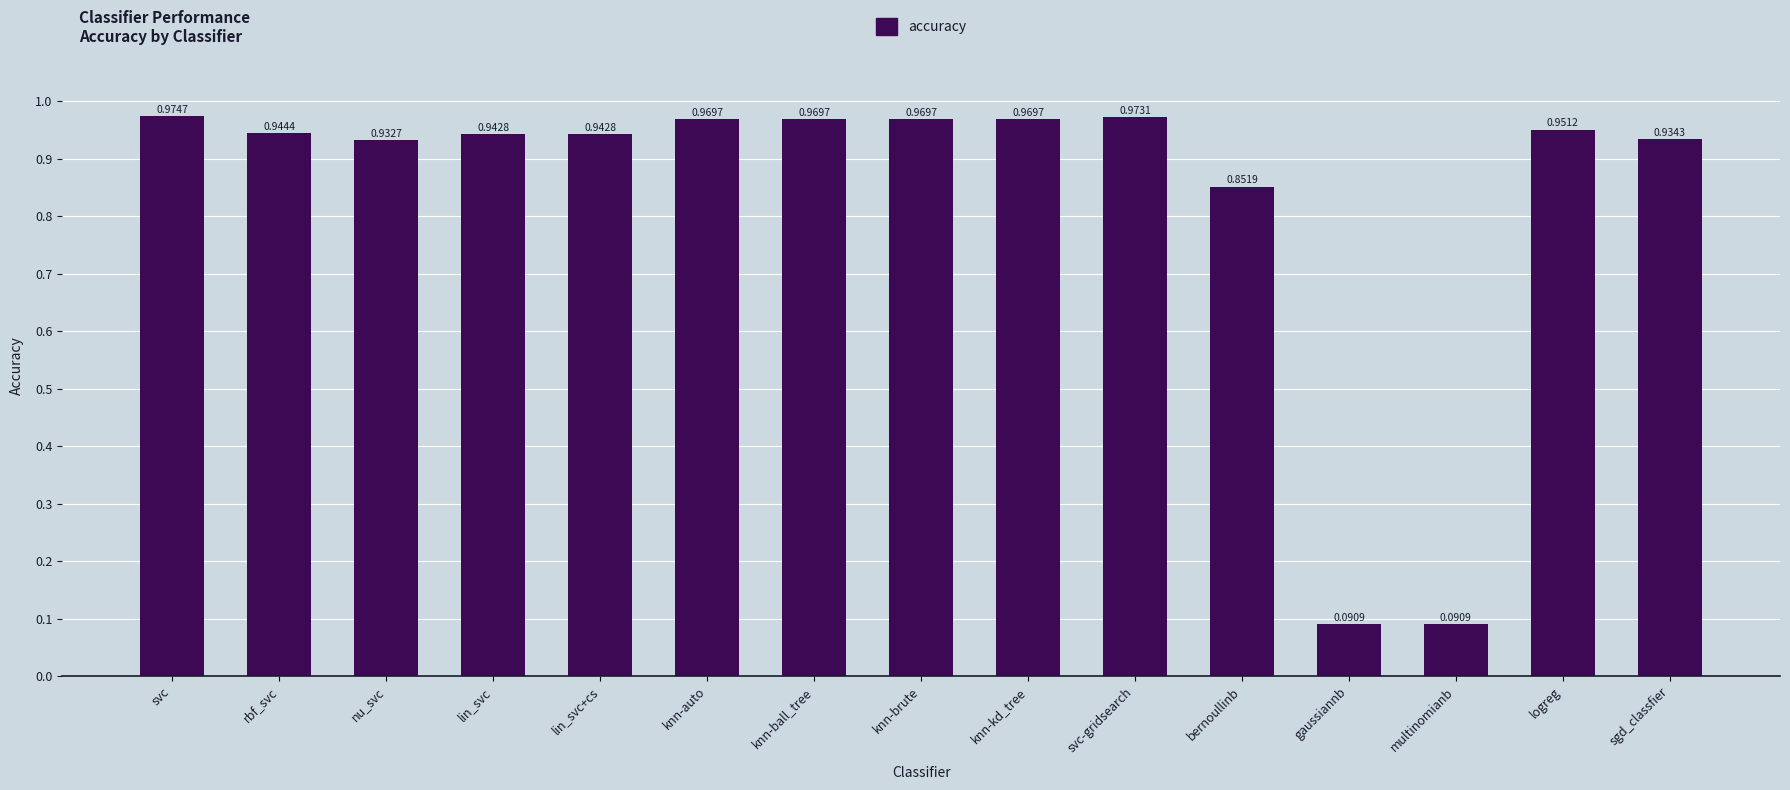

Between knn-kd_tree and bernoullinb, which is larger?

knn-kd_tree